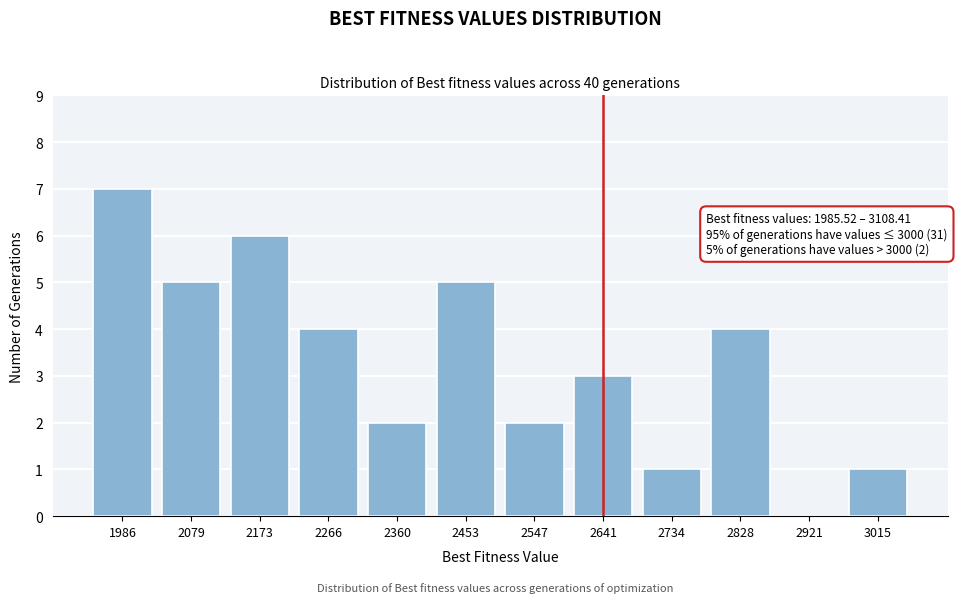

Reading right to left, list all the values displayed in this chart.

3015=1	2921=0	2828=4	2734=1	2641=3	2547=2	2453=5	2360=2	2266=4	2173=6	2079=5	1986=7